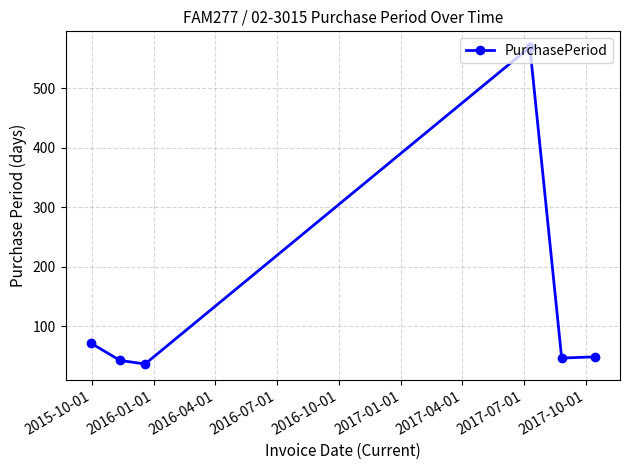

What is the average value?

136